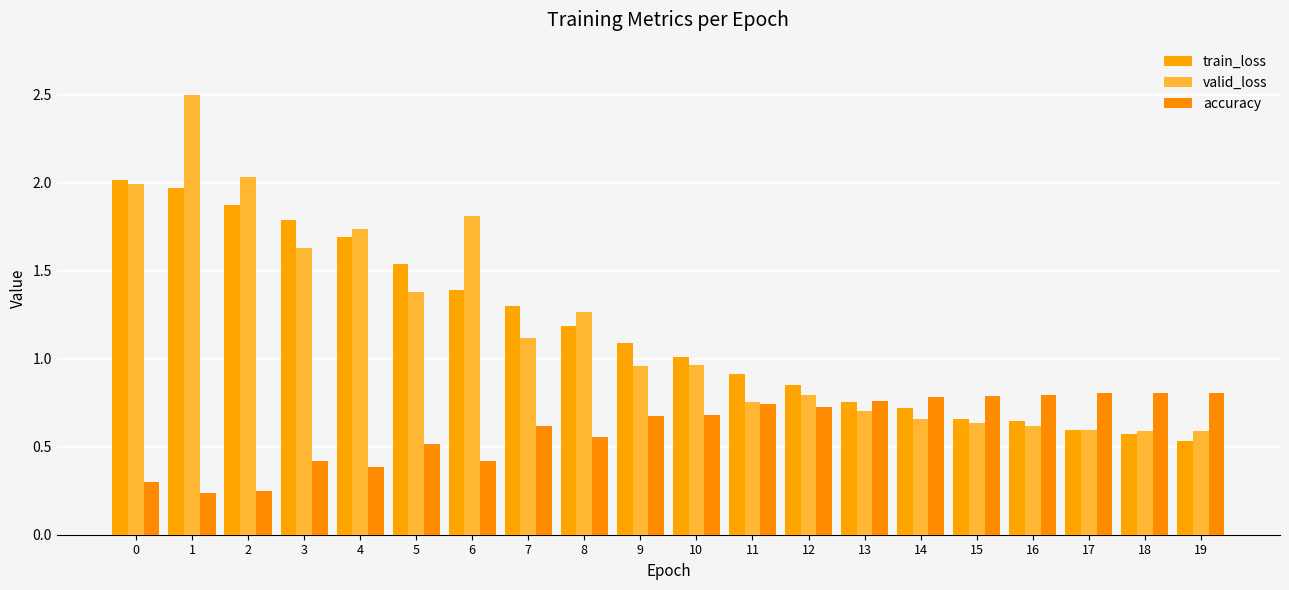

Read the valid_loss value at 18.

0.6